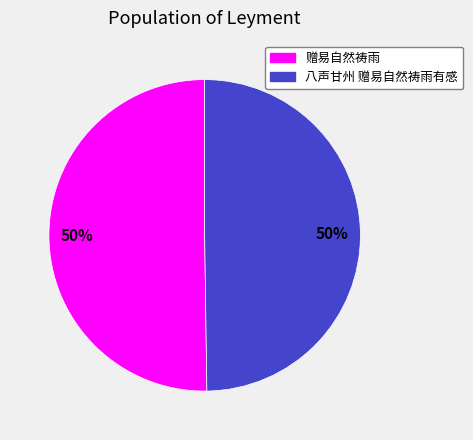

The 八声甘州 赠易自然祷雨有感 slice represents 50% of the pie. True or false?

True